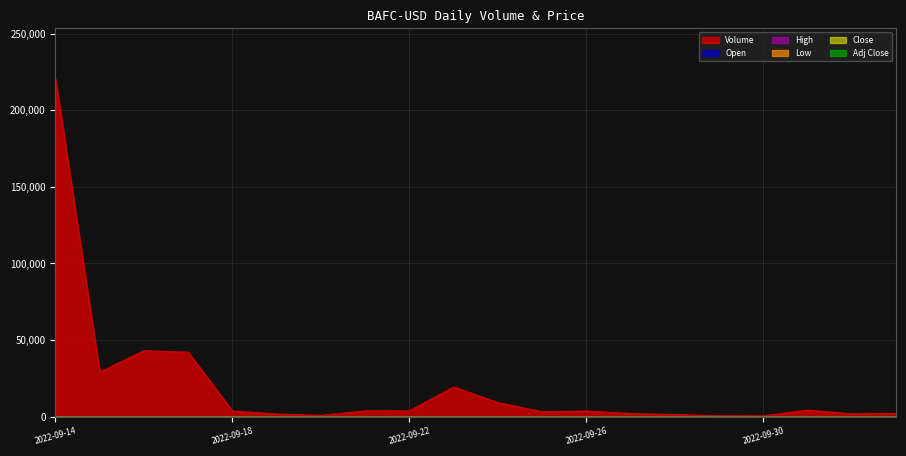

True or false: Close and Low cross at least once.

False